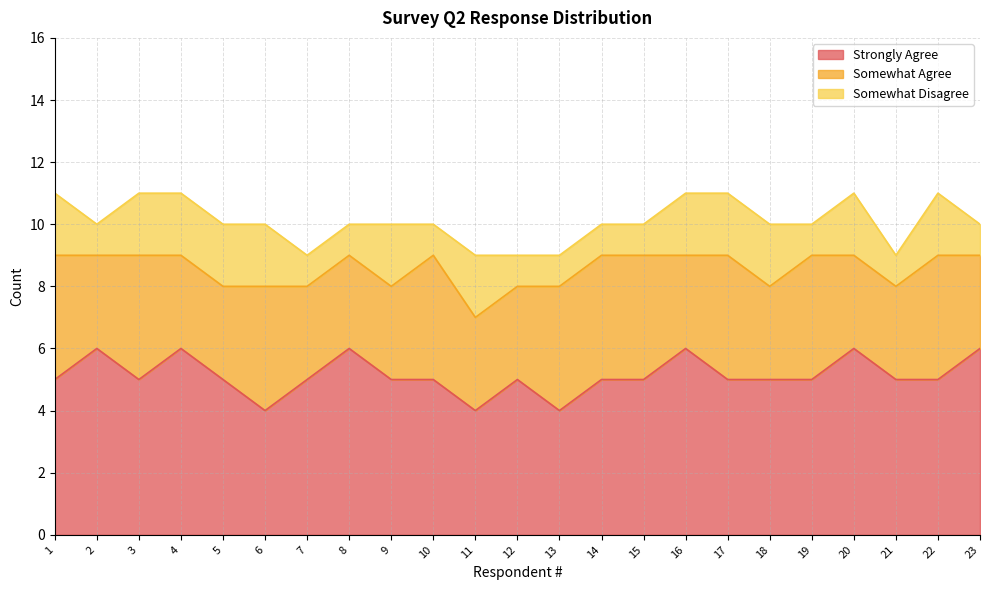

Which has a higher value, 19 or 16?

16